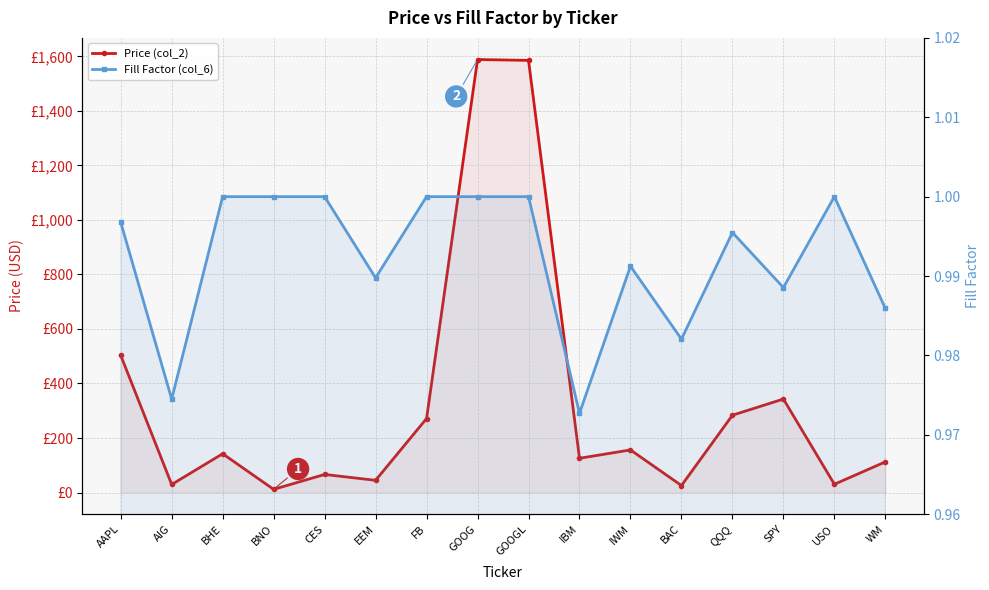

True or false: Fill Factor (col_6) and Price (col_2) cross at least once.

False